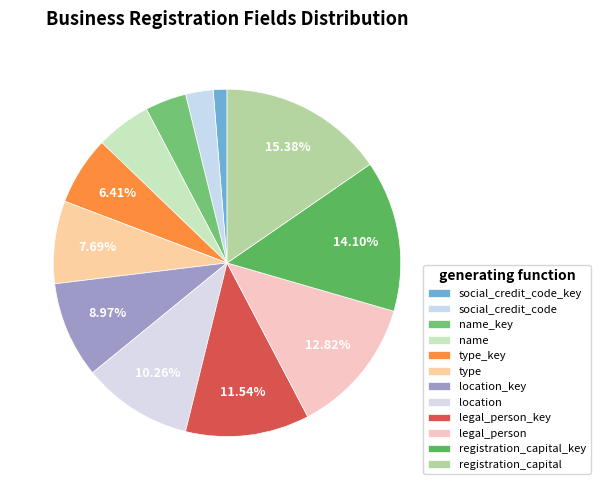

To the nearest percent, what is the average slice percentage?

8%